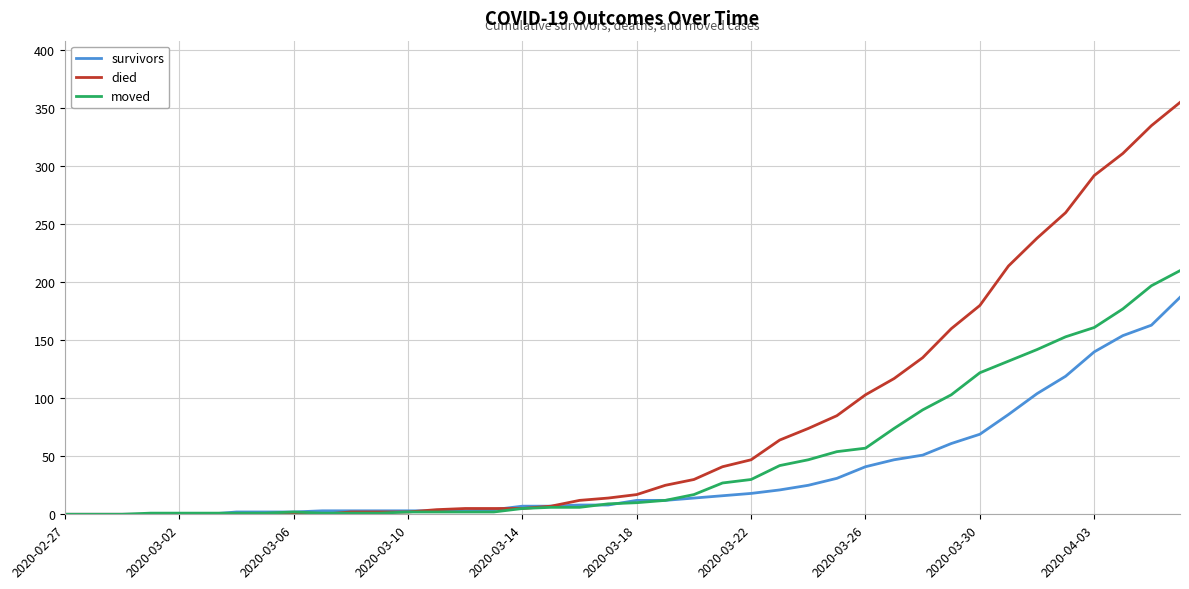

Does the chart display data point markers on the line(s)?

No